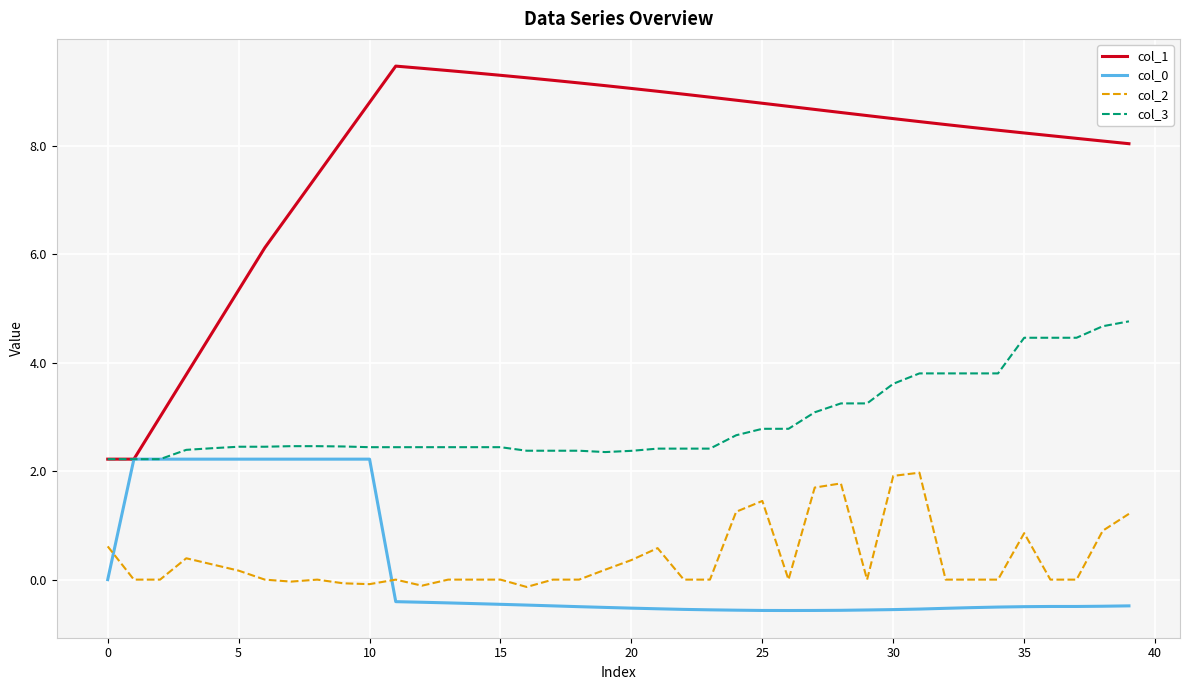

Which series has the largest range (max minus min)?

col_1